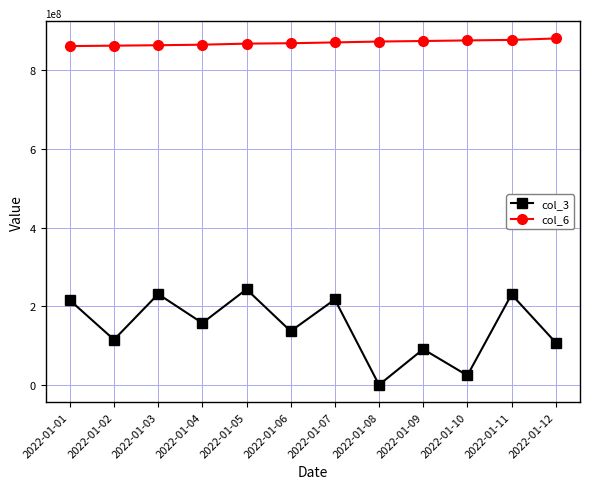

At how many categories does at least one series exceed 480944658?

12